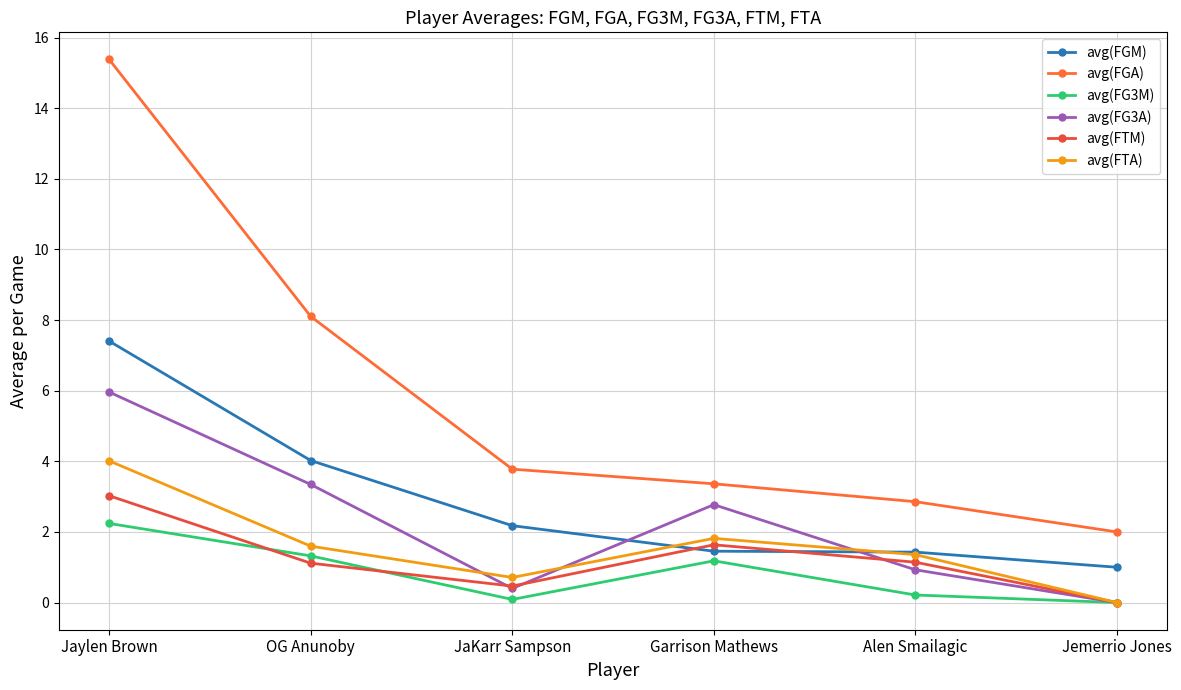

Does the chart have visible grid lines?

Yes